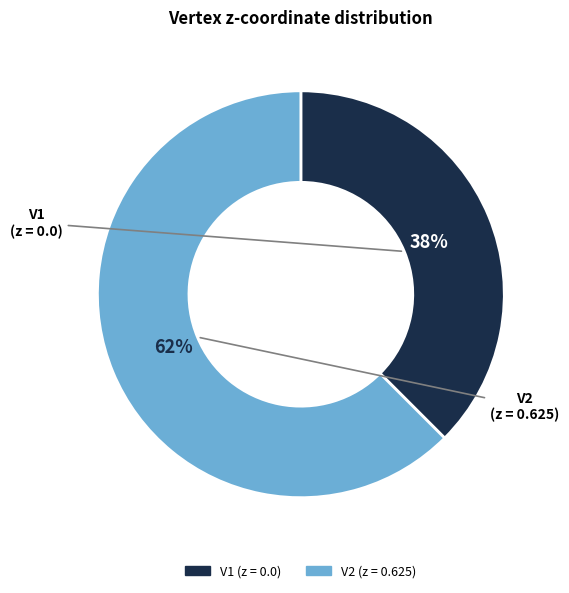

Rank the categories by value from lowest to highest.

V1, V2